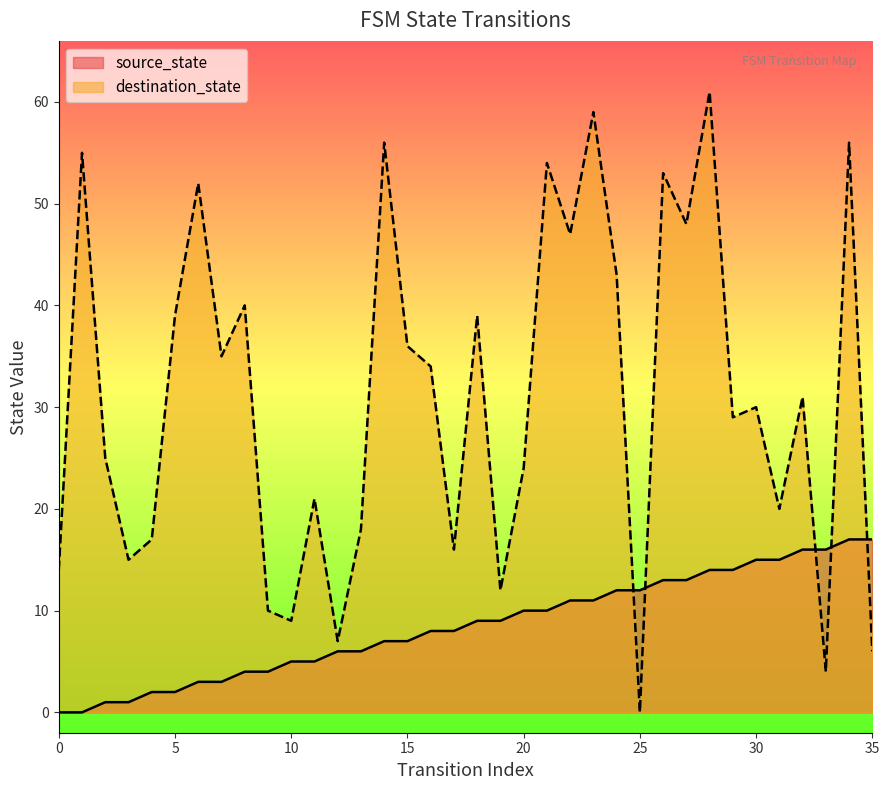

Which series has the largest total across all categories?

destination_state